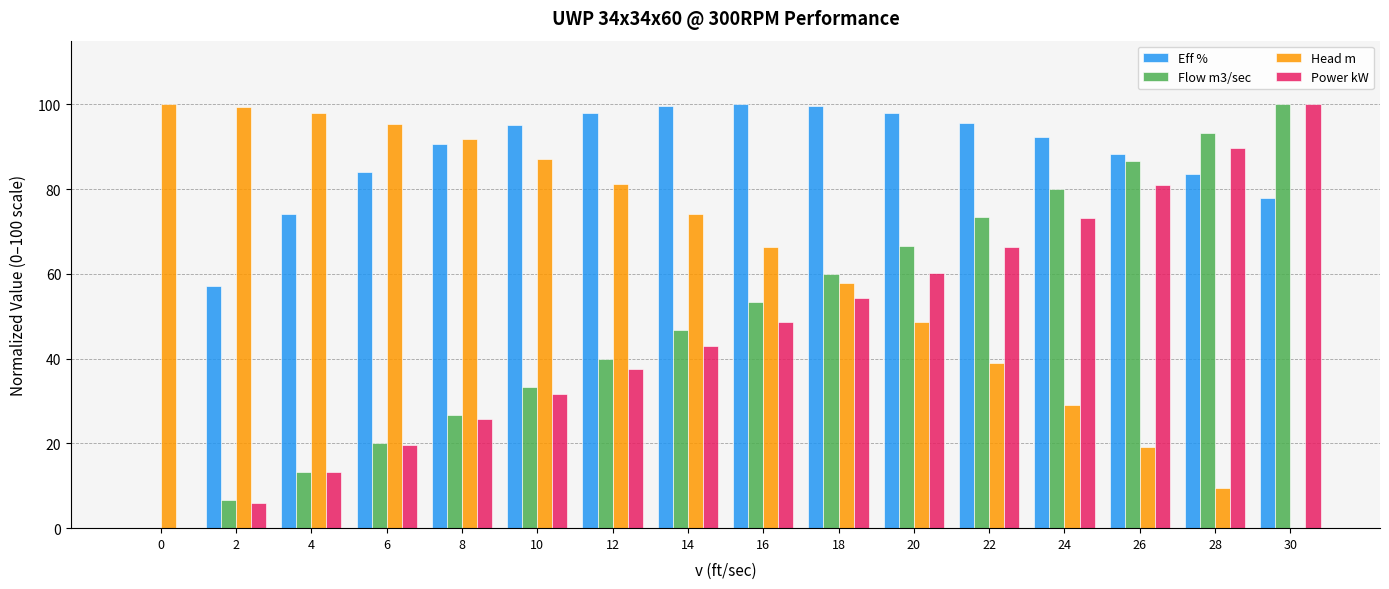

What is the difference between the Flow m3/sec values at 14 and 30?

53.3